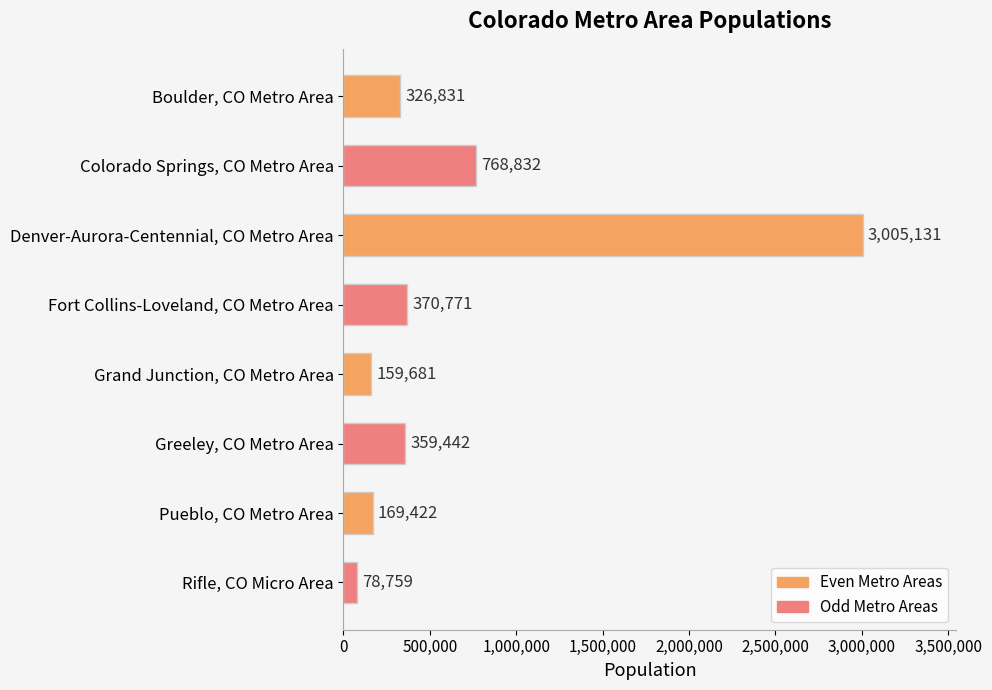

Where is the data nearest to the value 1541945?

Colorado Springs, CO Metro Area